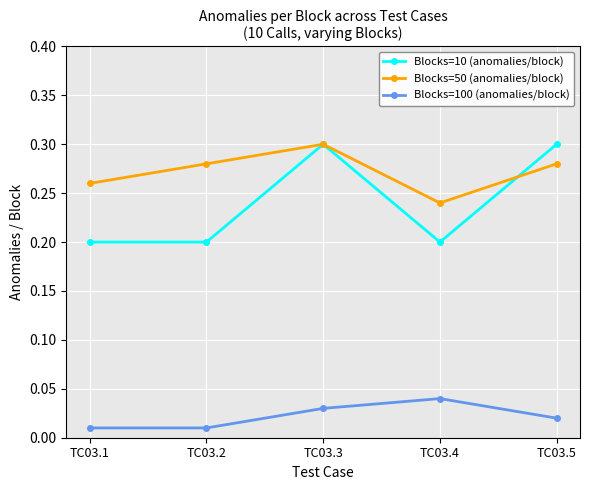

The value of Blocks=10 (anomalies/block) at TC03.3 is 0.3. True or false?

True